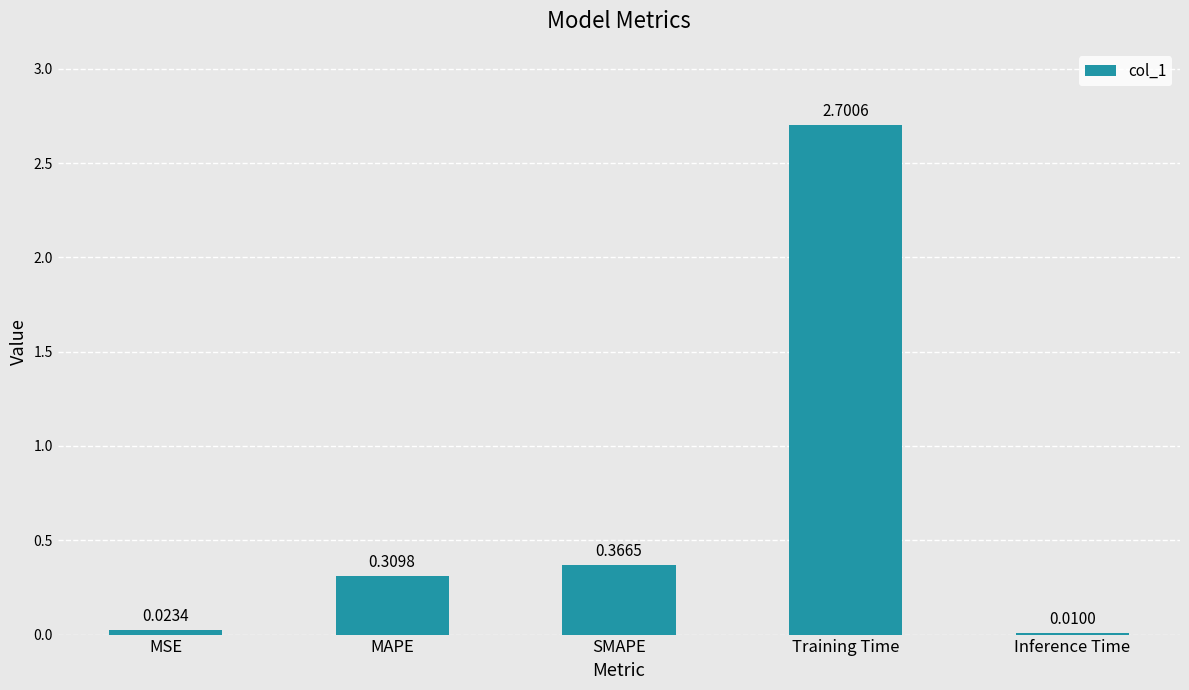

True or false: the data shows 1.6 at Training Time.

False